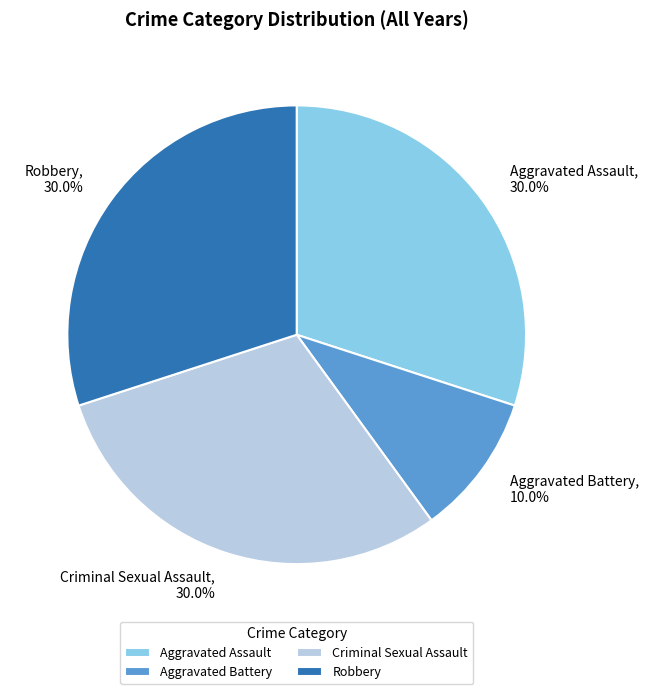

Which slice is the smallest?

Aggravated Battery